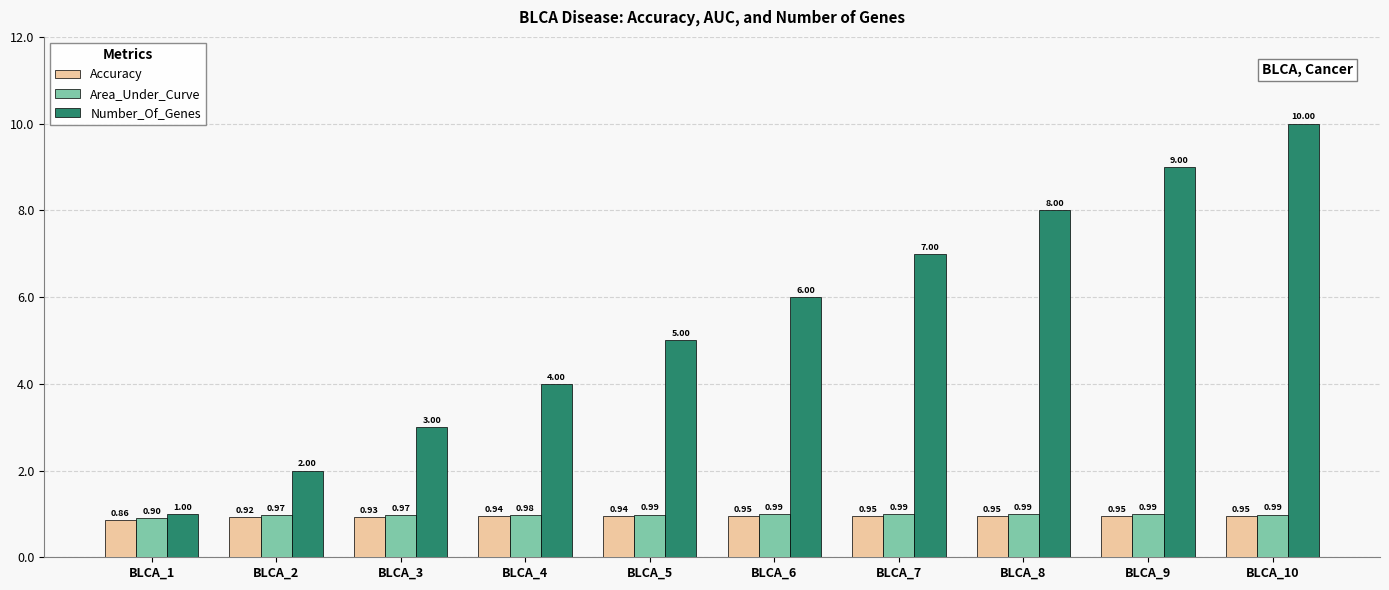

Count the Accuracy values in the range 0 to 1.

10